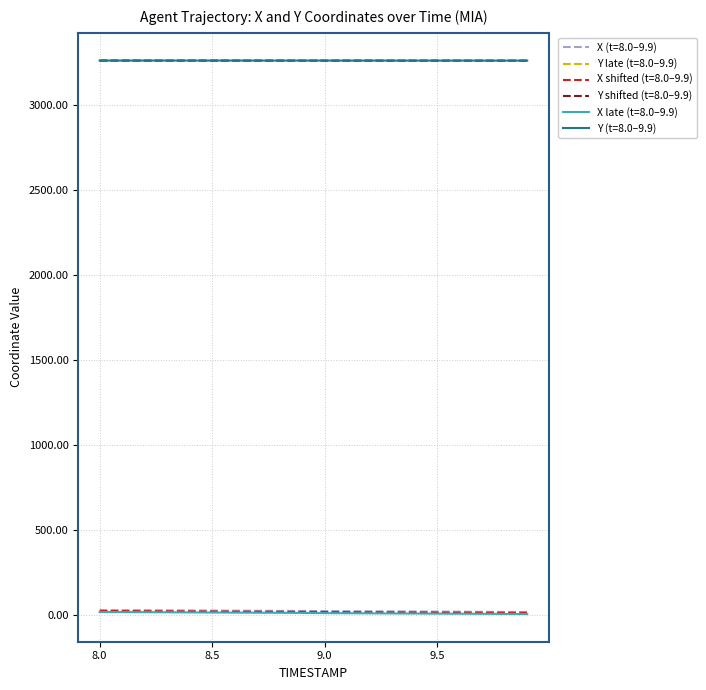

What is the lowest value of the Y (t=8.0–9.9) series?

3259.1